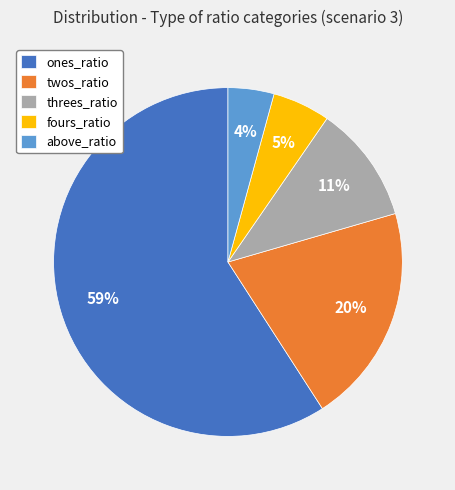

What percentage is the twos_ratio slice, to the nearest percent?

20%